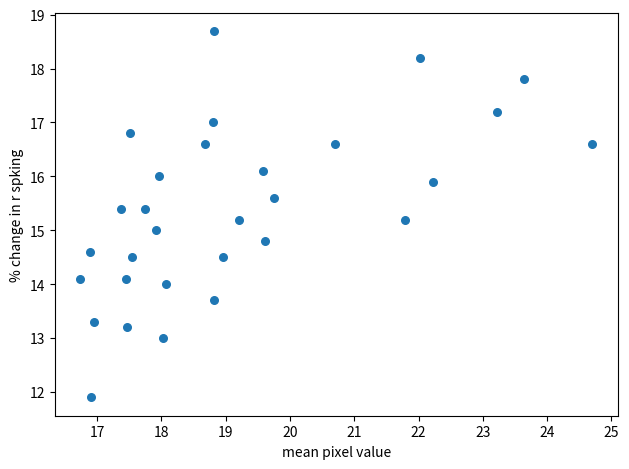

What is the range of X values (max minus min)?

8.0